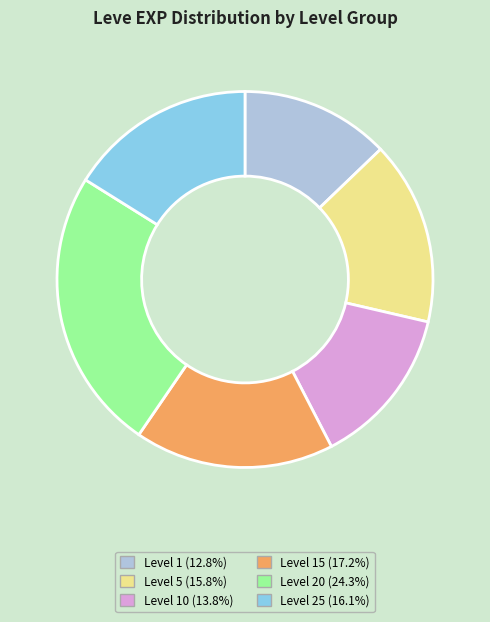

Is there any slice that represents more than half of the pie?

No